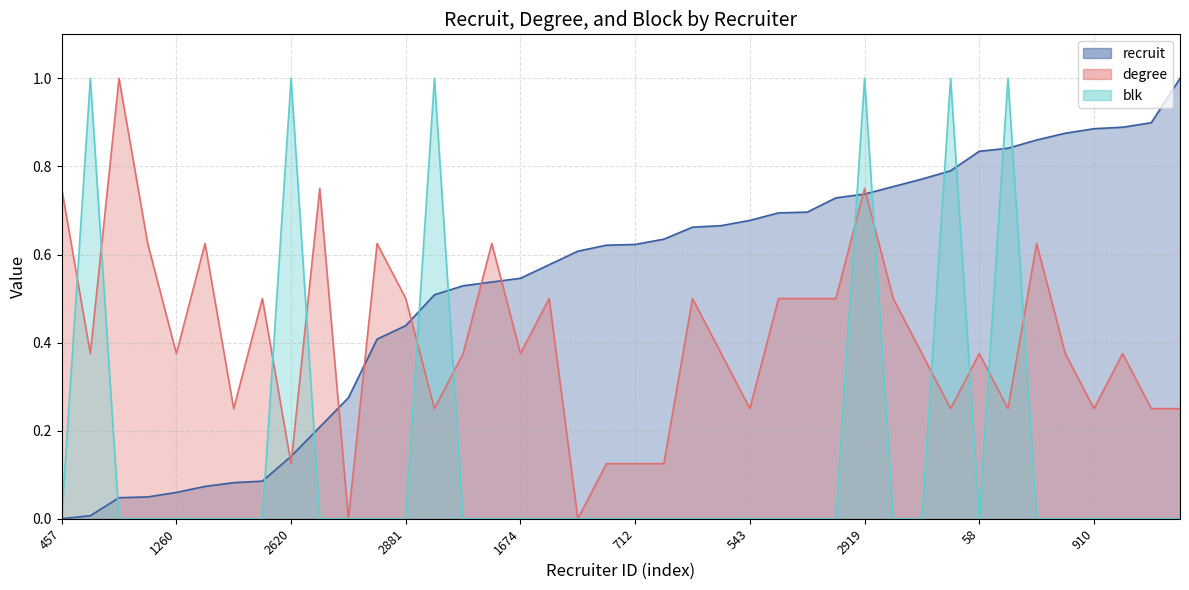

Which series has the largest range (max minus min)?

recruit